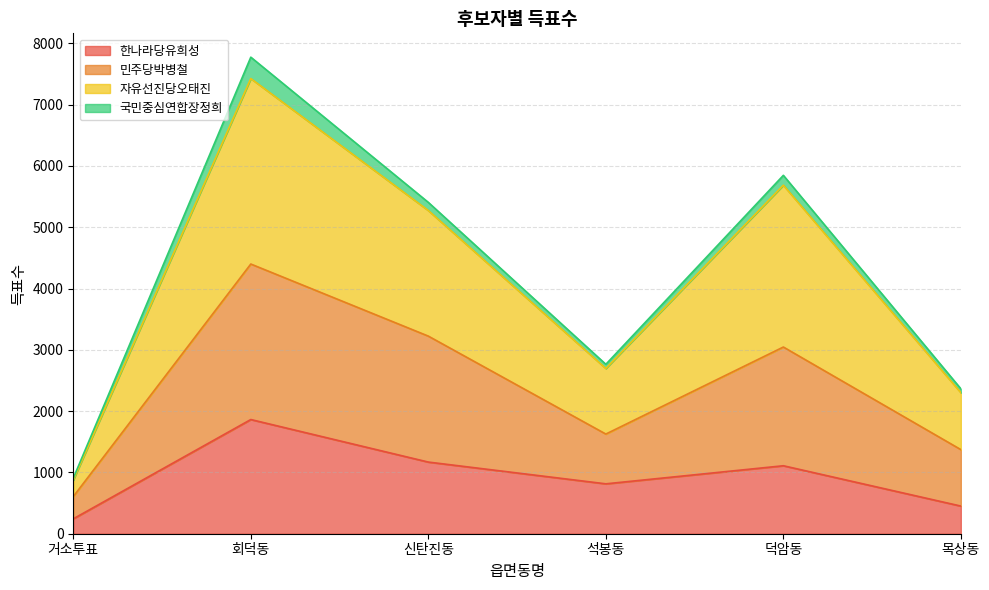

The 자유선진당오태진 series shows 1885 at 덕암동. True or false?

False